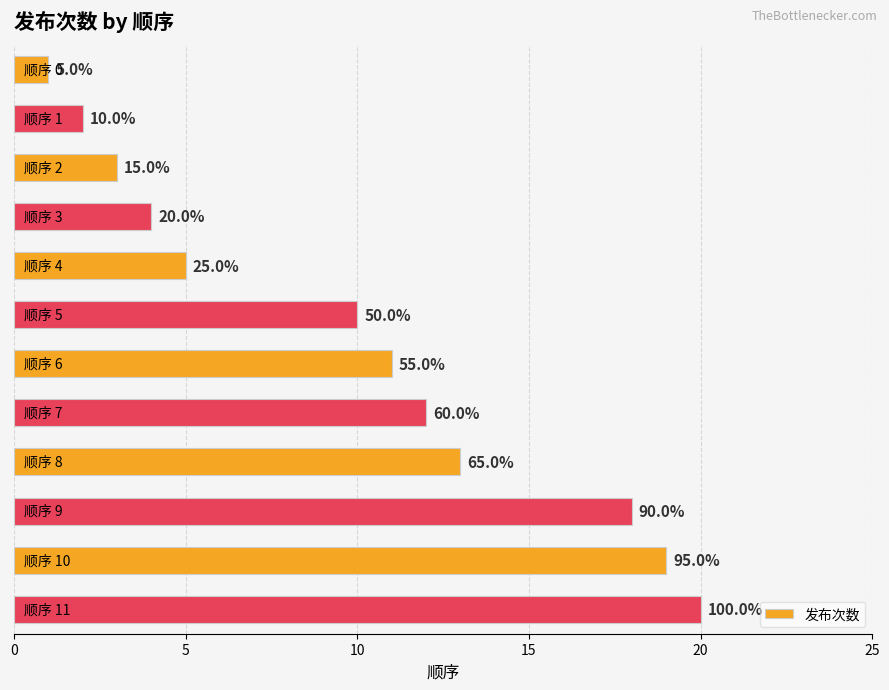

How many bars are there in total?

12